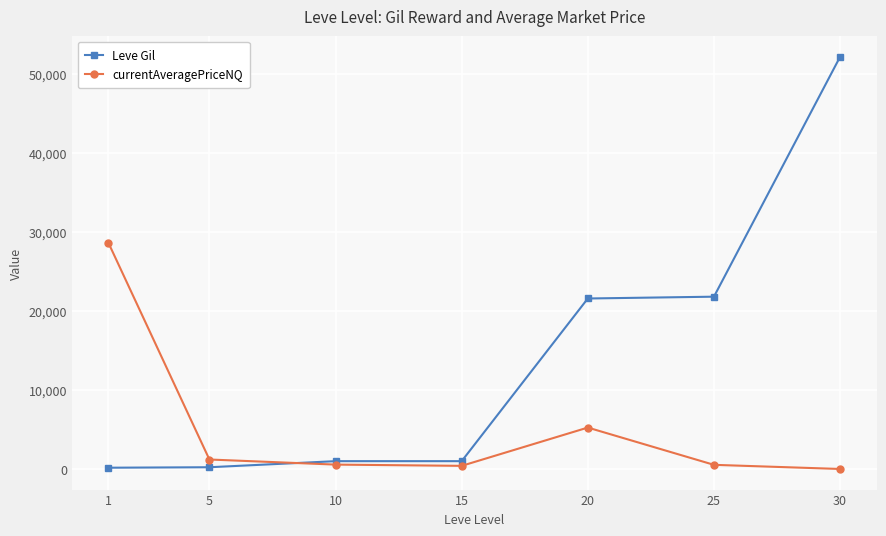

Rank the series by their average value, from highest to lowest.

Leve Gil, currentAveragePriceNQ